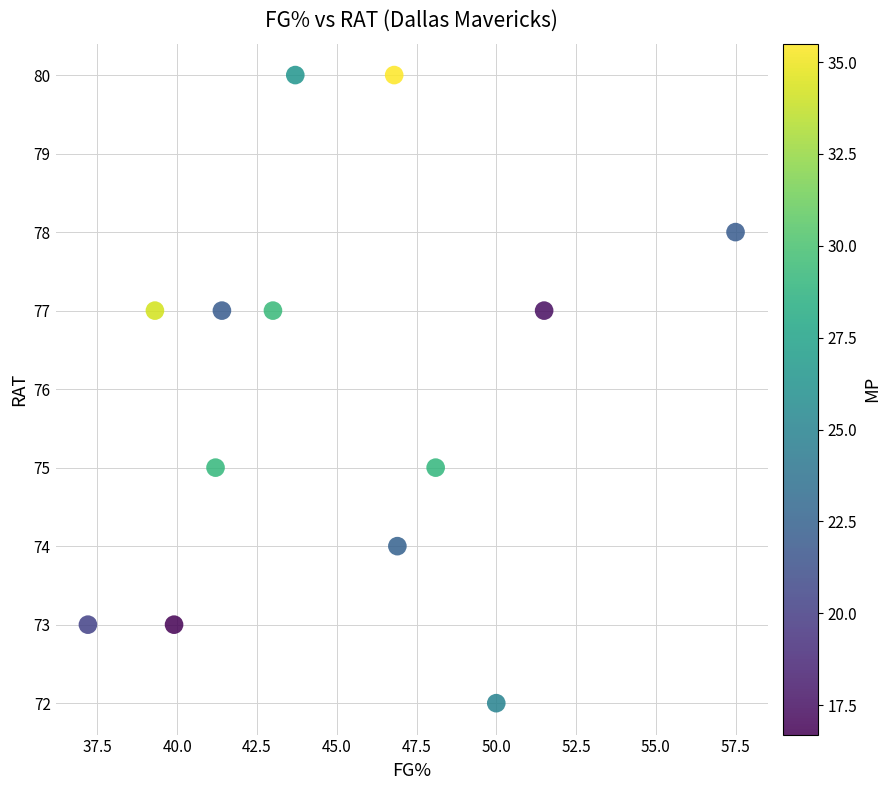

What is the range of Y values (max minus min)?

8